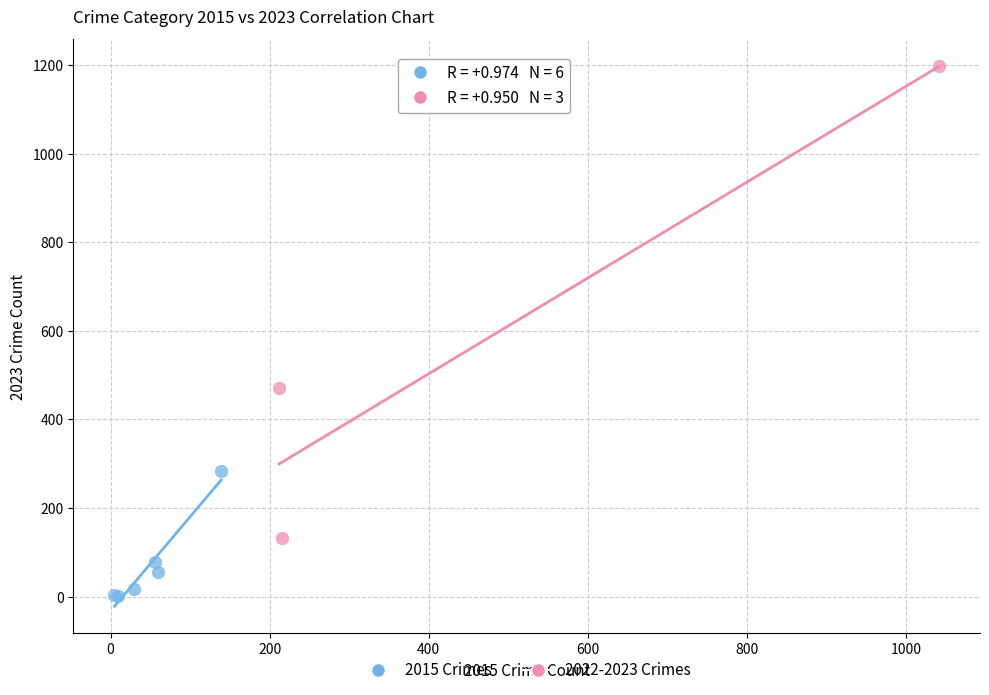

Which series reaches the maximum Y coordinate?

2022-2023 Crimes